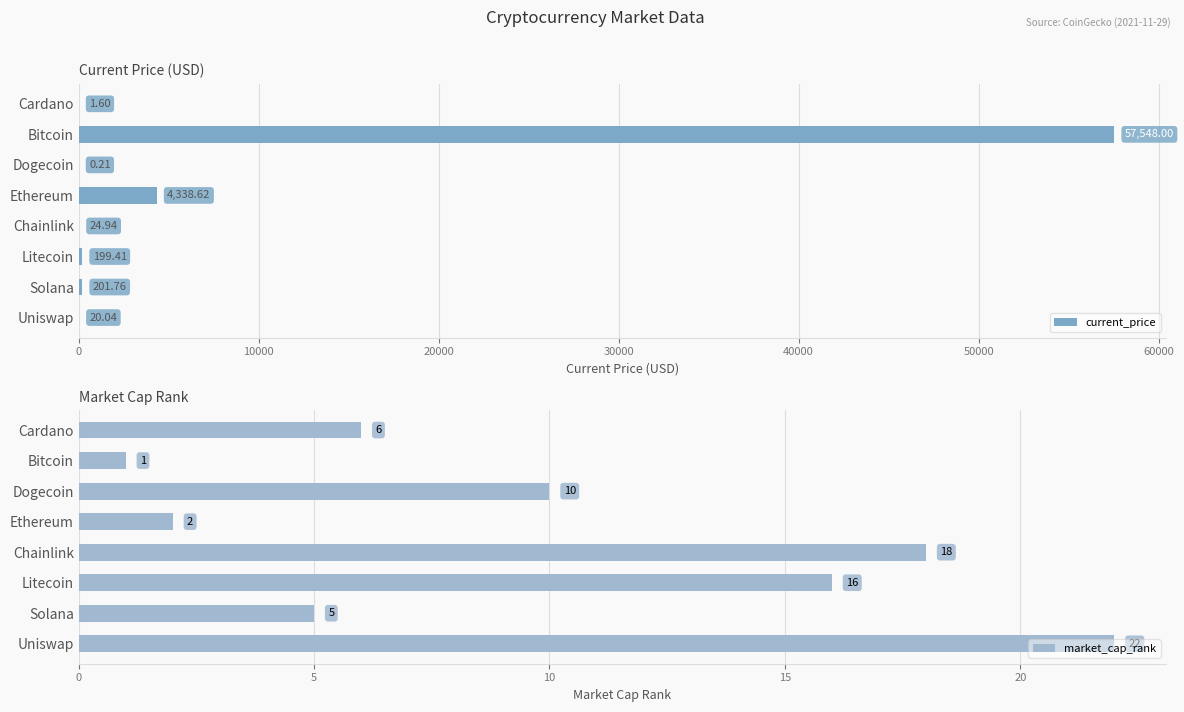

What is the sum of all current_price values?

62334.6